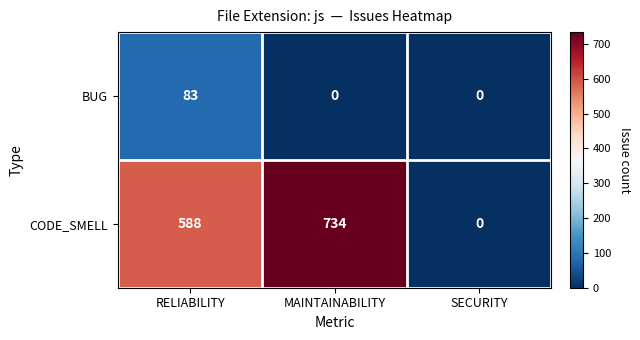

What is the sum of all CODE_SMELL values?

1322